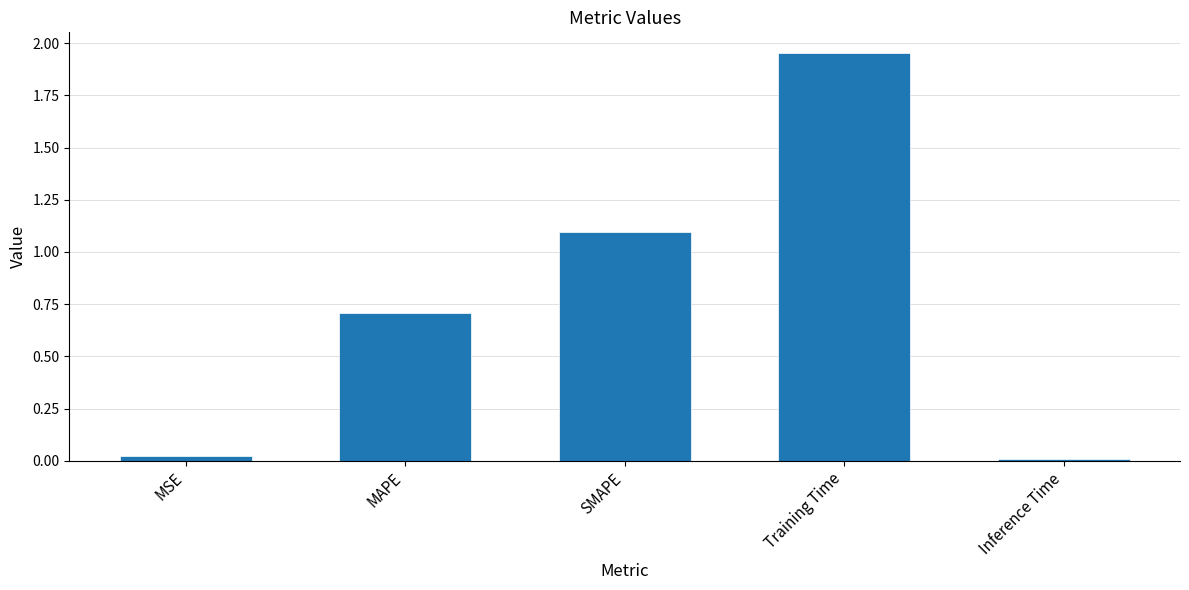

True or false: the data shows 0.0 at Inference Time.

True